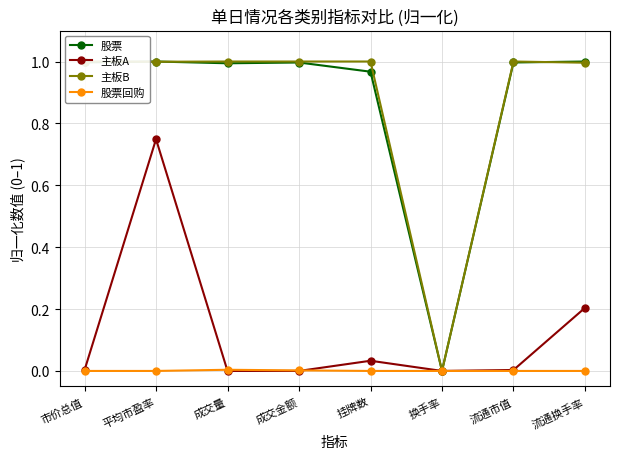

What are all the series names shown in the legend?

股票, 主板A, 主板B, 股票回购